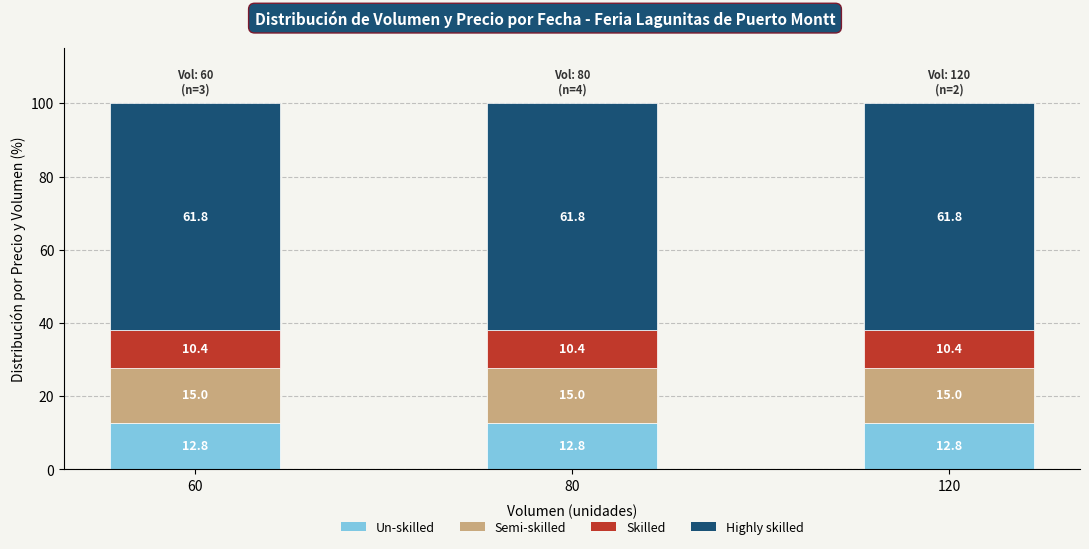

What is the sum of the Un-skilled values at 80 and 120?

25.6